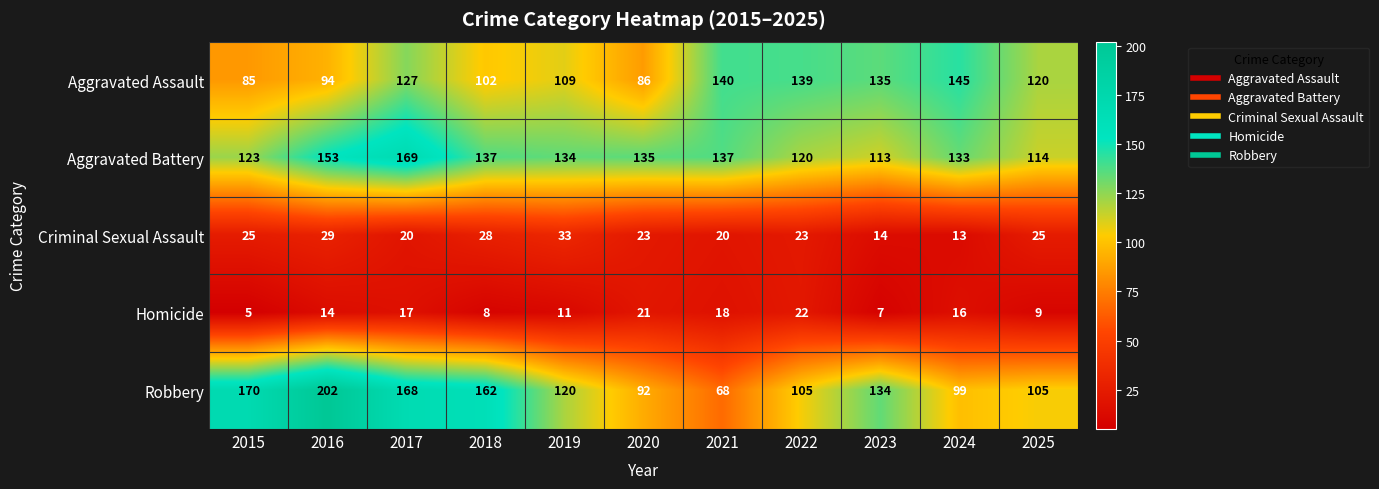

What is the sum of the Criminal Sexual Assault values at 2019 and 2017?

53